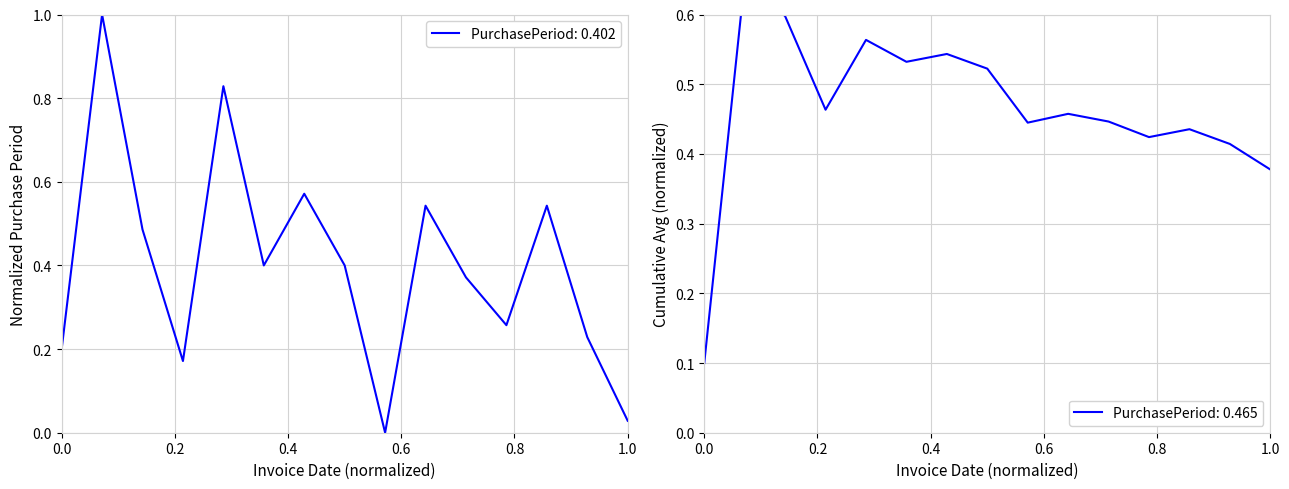

How many data points does each series have?

15